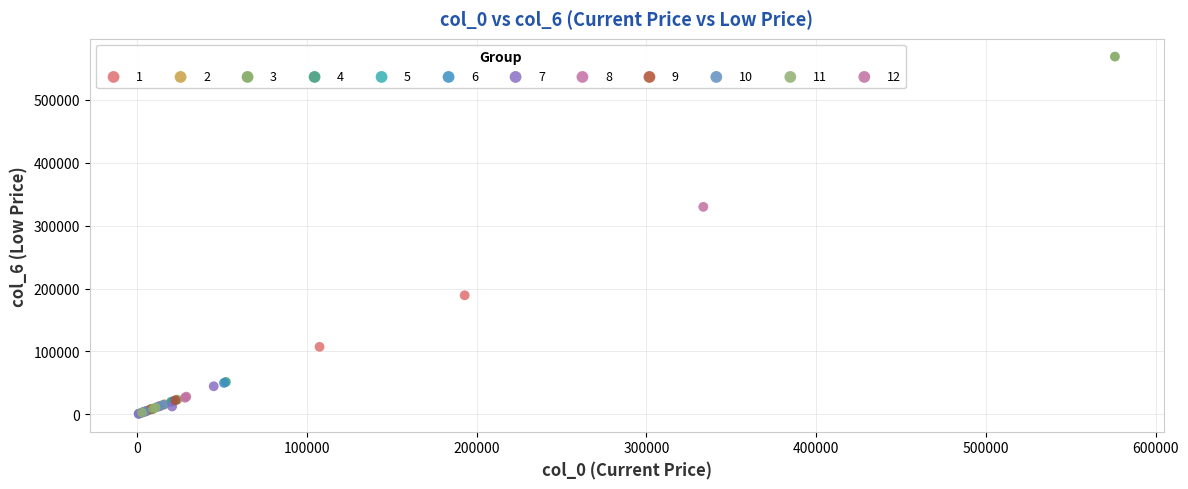

What are all the series names shown in the legend?

1, 2, 3, 4, 5, 6, 7, 8, 9, 10, 11, 12